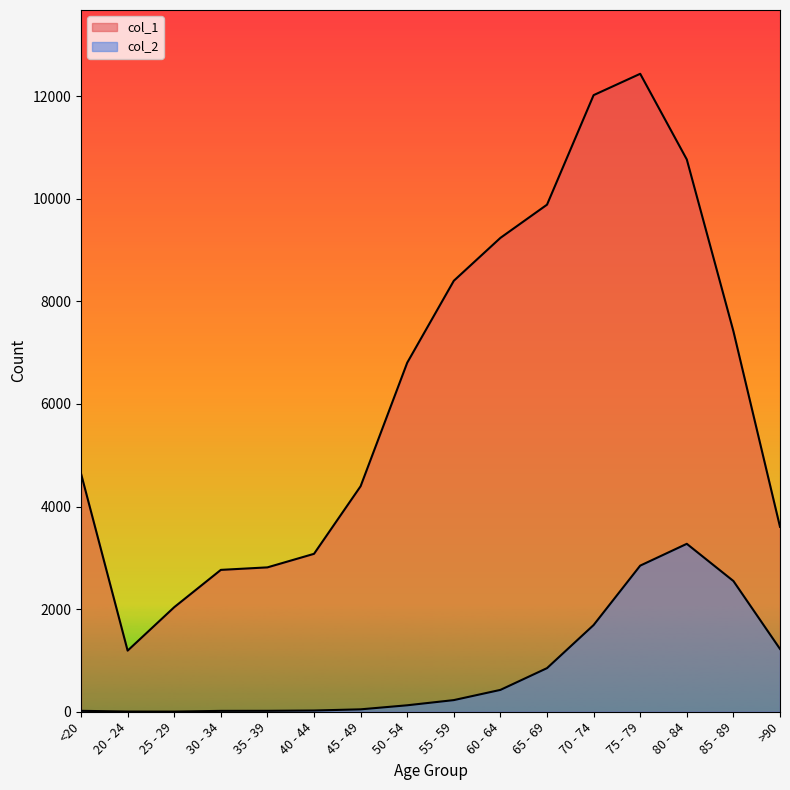

At which label does col_1 first exceed 6803?

55 - 59